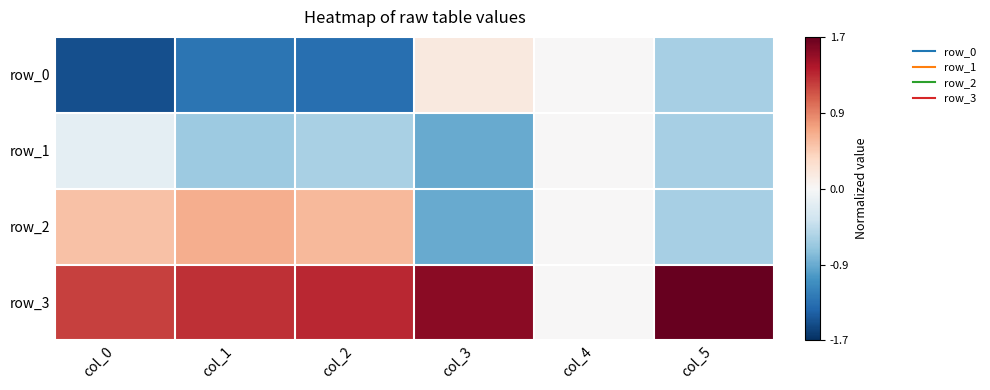

At which category does the chart reach its peak across all series?

col_5